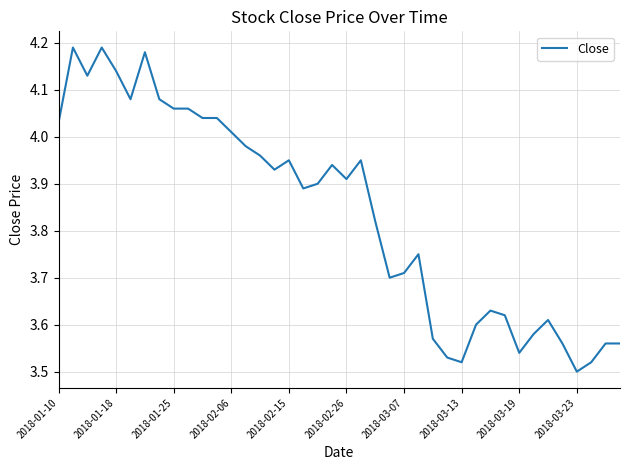

The value at 2018-03-19 is 1.4. True or false?

False